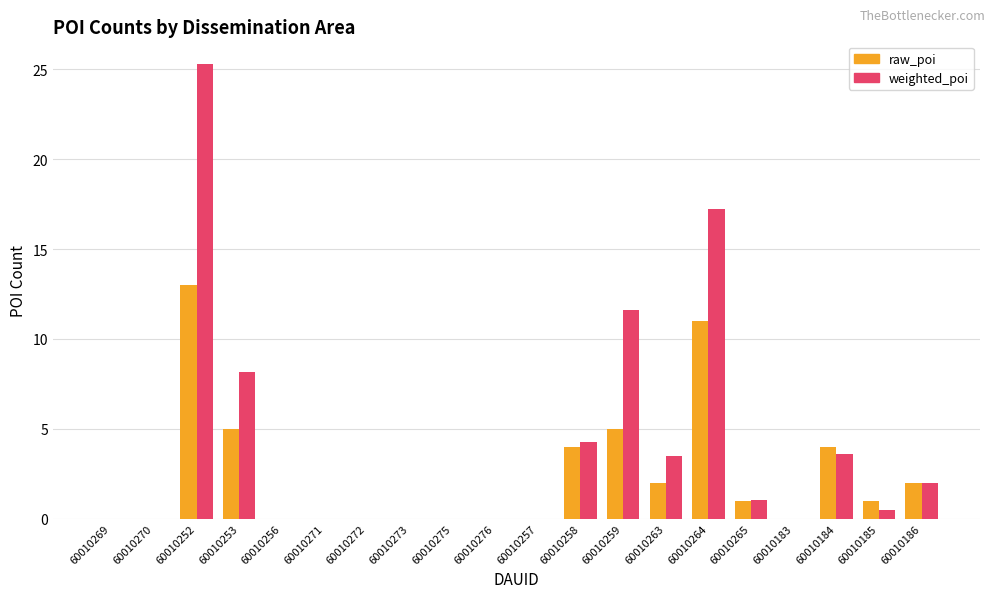

At which label is weighted_poi closest to 12?

60010259